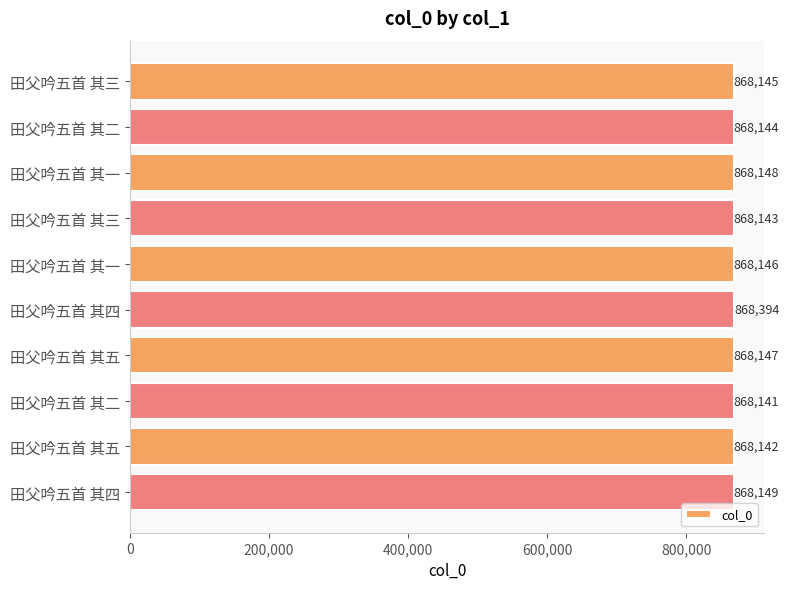

Count the number of data series in this chart.

1